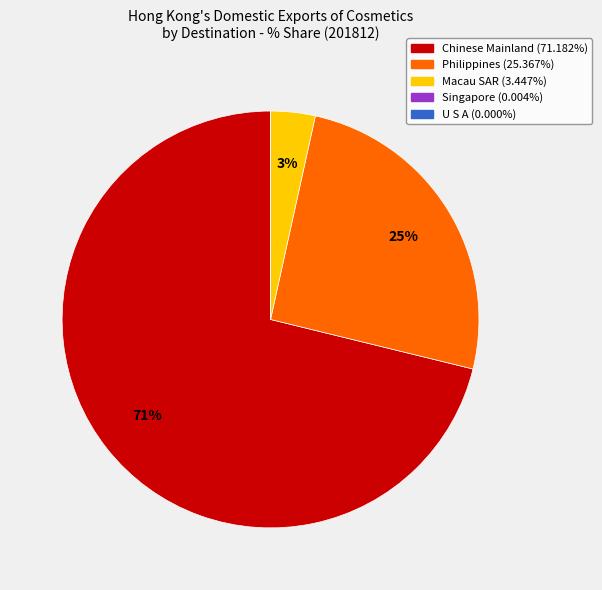

To the nearest percent, what is the average slice percentage?

20%